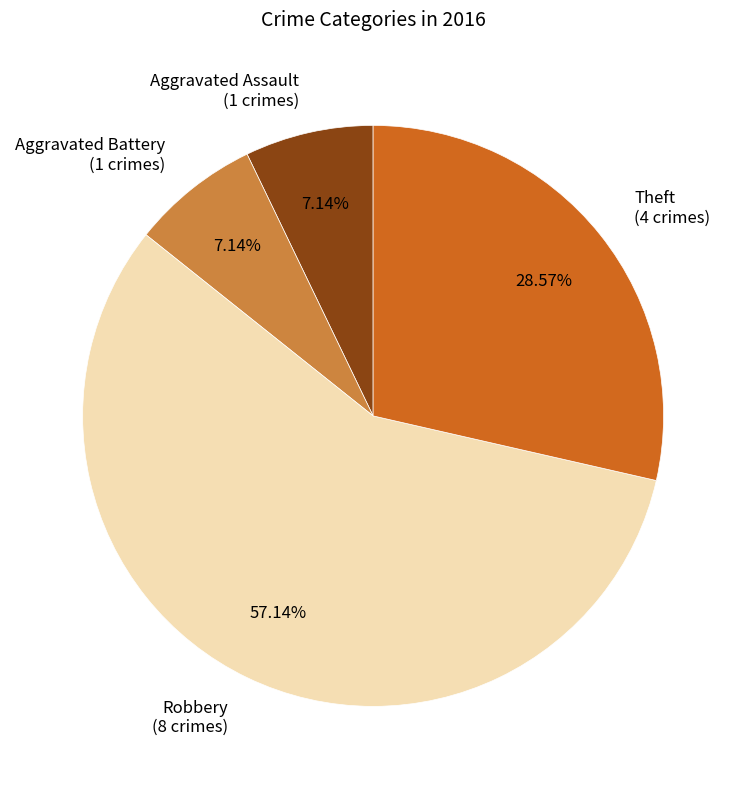

Which slice is the largest?

Robbery